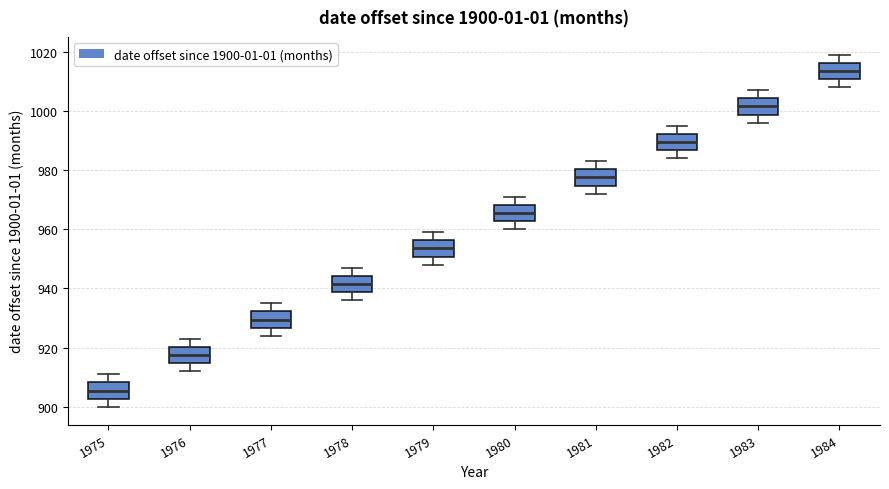

Which box's median line is the lowest?

1975